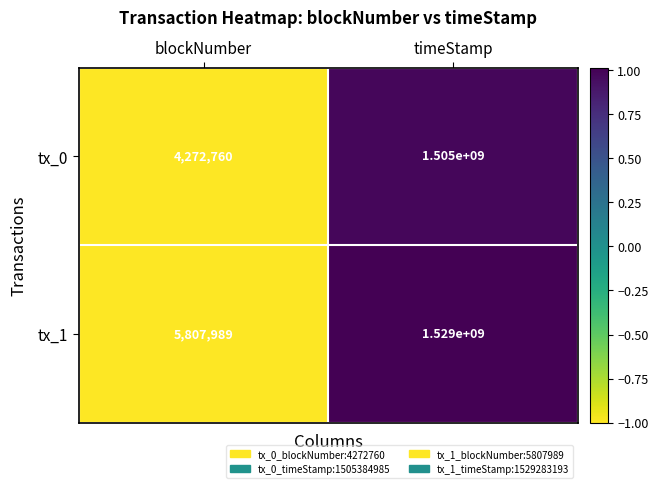

Reading left to right, list all the values displayed in this chart.

tx_0: blockNumber=4272760	timeStamp=1505000000
tx_1: blockNumber=5807989	timeStamp=1529000000